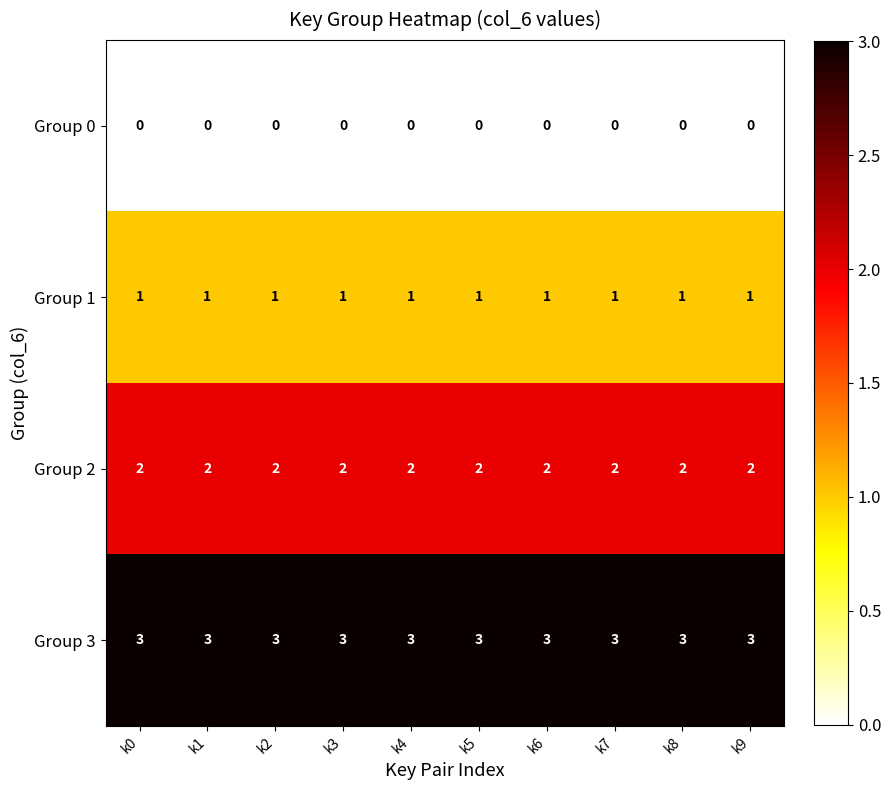

Is the value of Group 2 at k5 greater than the value of Group 0 at k7?

Yes